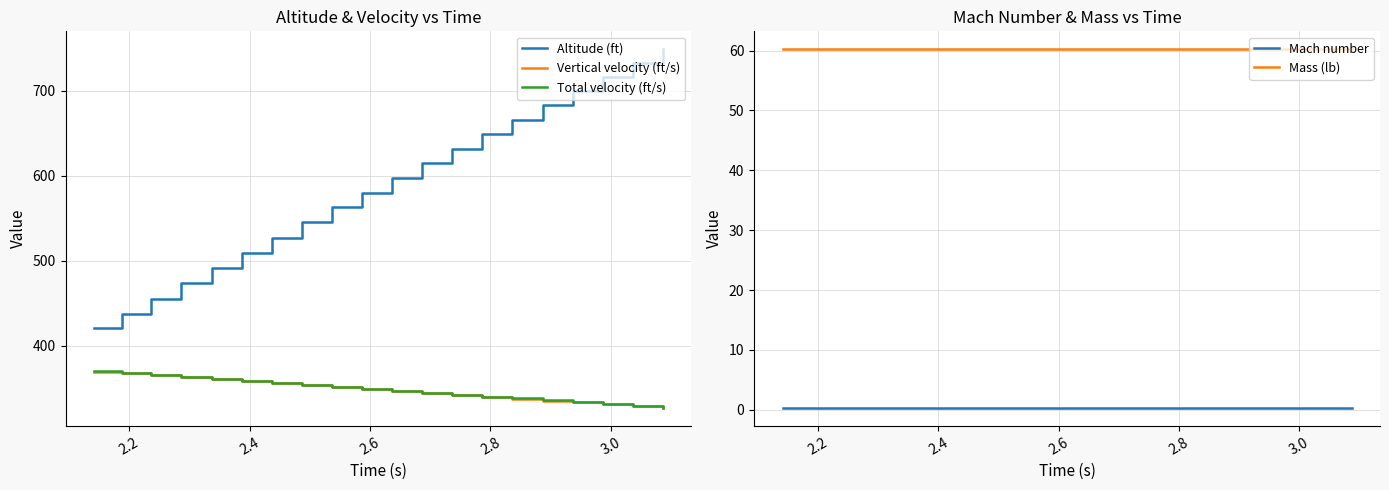

What is the minimum value for Vertical velocity (ft/s)?

326.6